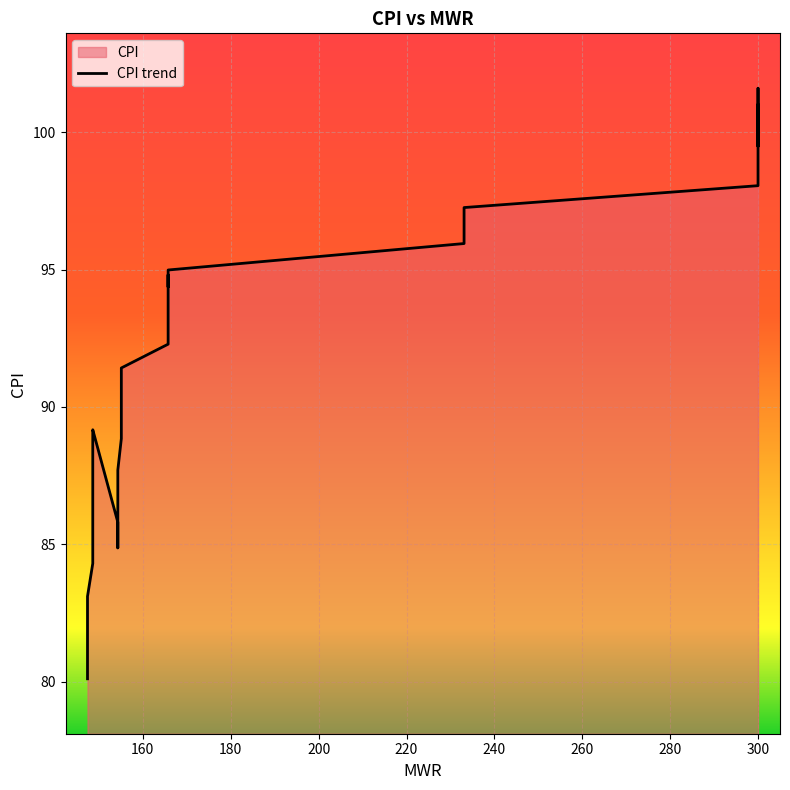

Reading left to right, transcribe all the data shown in this chart.

80.1	81.8	82.1	83.1	84.3	89.0	89.2	85.8	84.9	86.4	87.1	87.7	88.8	90.1	91.3	91.4	92.3	94.2	94.8	94.4	95.0	95.9	96.8	97.3	98.1	98.7	99.2	99.6	100.6	101.6	101.6	100.8	99.8	100.1	100.1	100.0	99.5	100.8	100.7	101.0